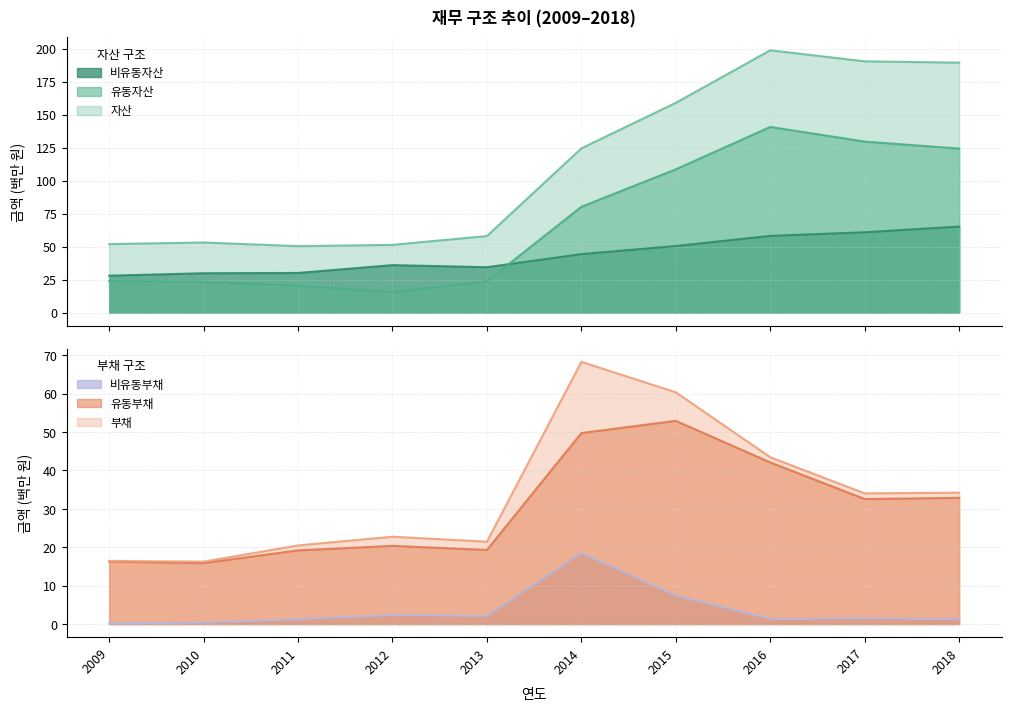

Between which two adjacent categories do 유동부채 and 유동자산 first intersect?

2011 and 2012